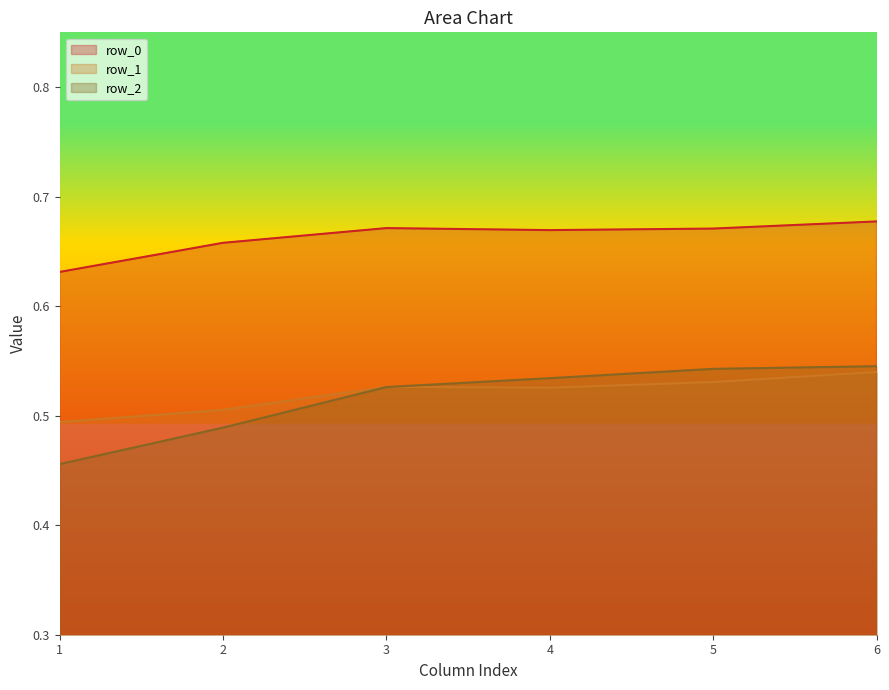

What is the spread (max minus min) of values at 3?

0.1